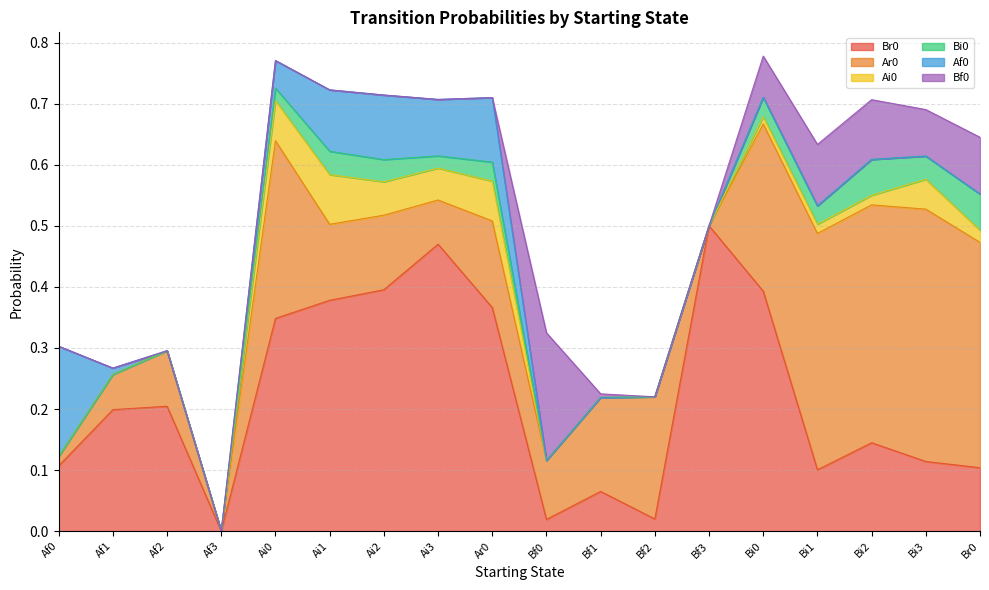

At which label does Br0 reach its peak?

Bf3